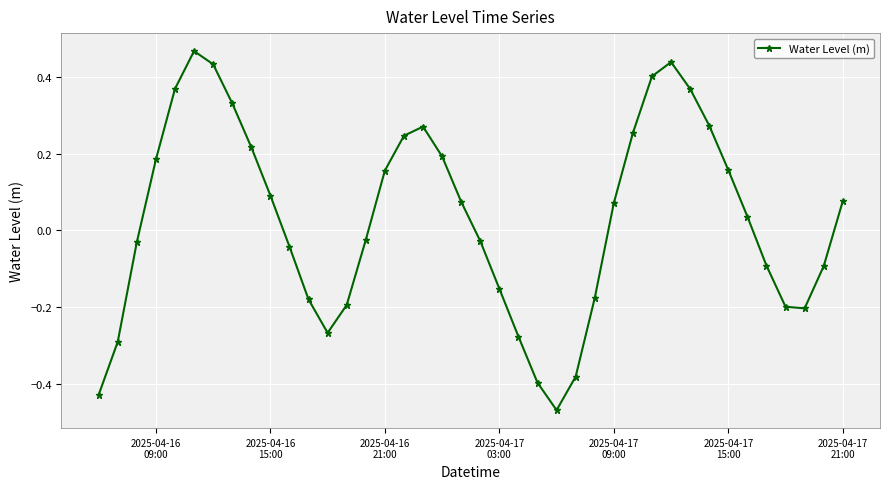

What is the difference between the second highest and second lowest values?

0.9